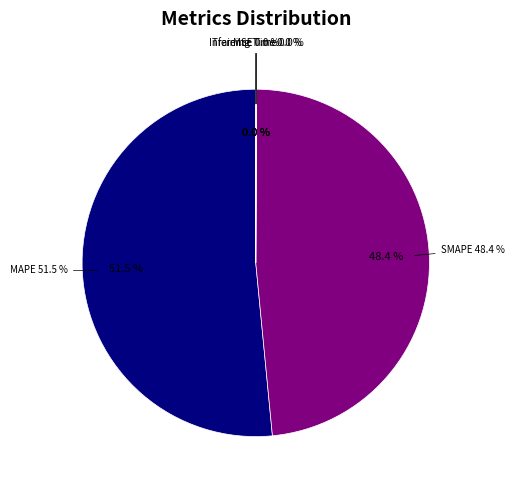

To the nearest percent, what is the difference between the largest and smallest slice percentages?

52%